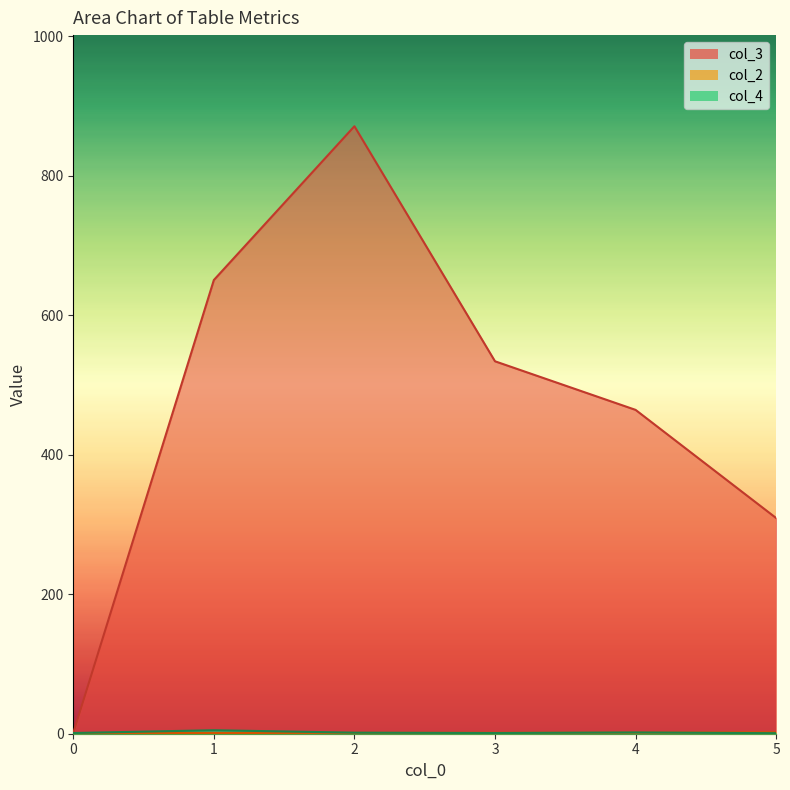

Between 1 and 2, which is larger?

2